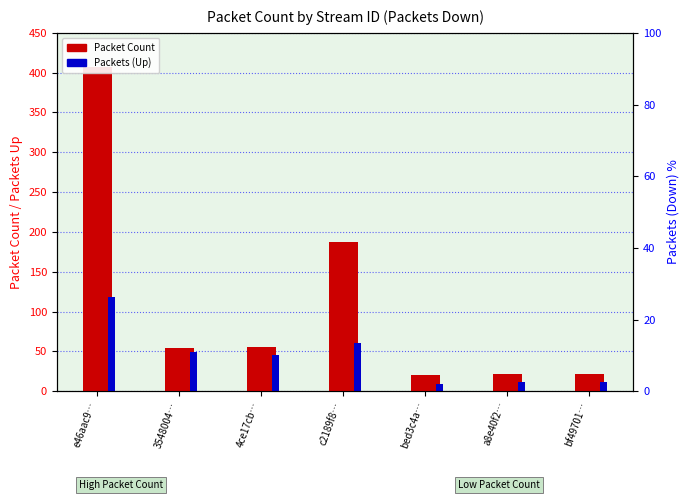

What is the label of the 4th bar from the right?

c2189f8…